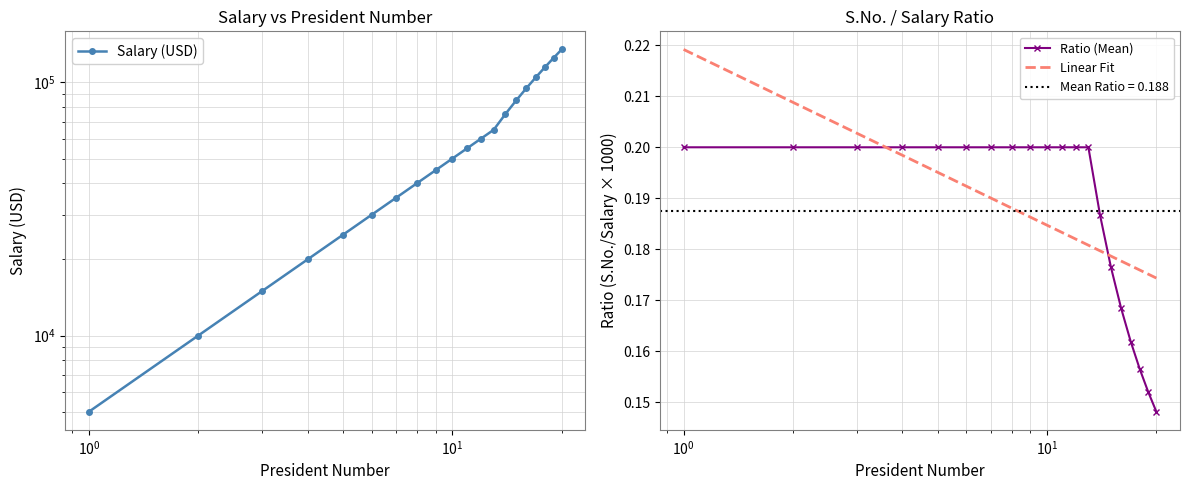

Rank the categories by value from highest to lowest.

20, 19, 18, 17, 16, 15, 14, 13, 12, 11, 10, 9, 8, 7, 6, 5, 4, 3, 2, 1